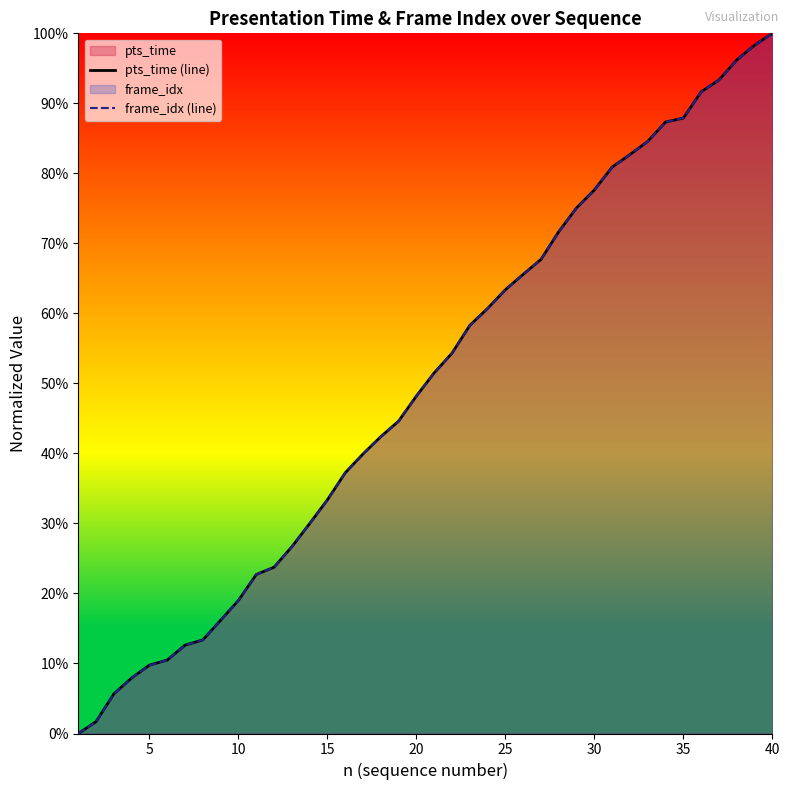

At how many categories does at least one series exceed 0?

39